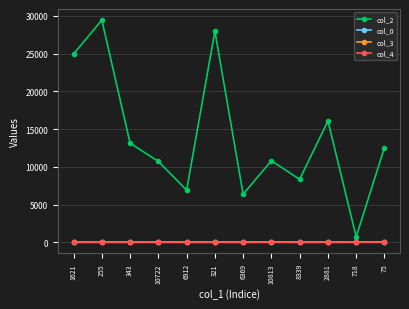

Which series has the largest total across all categories?

col_2